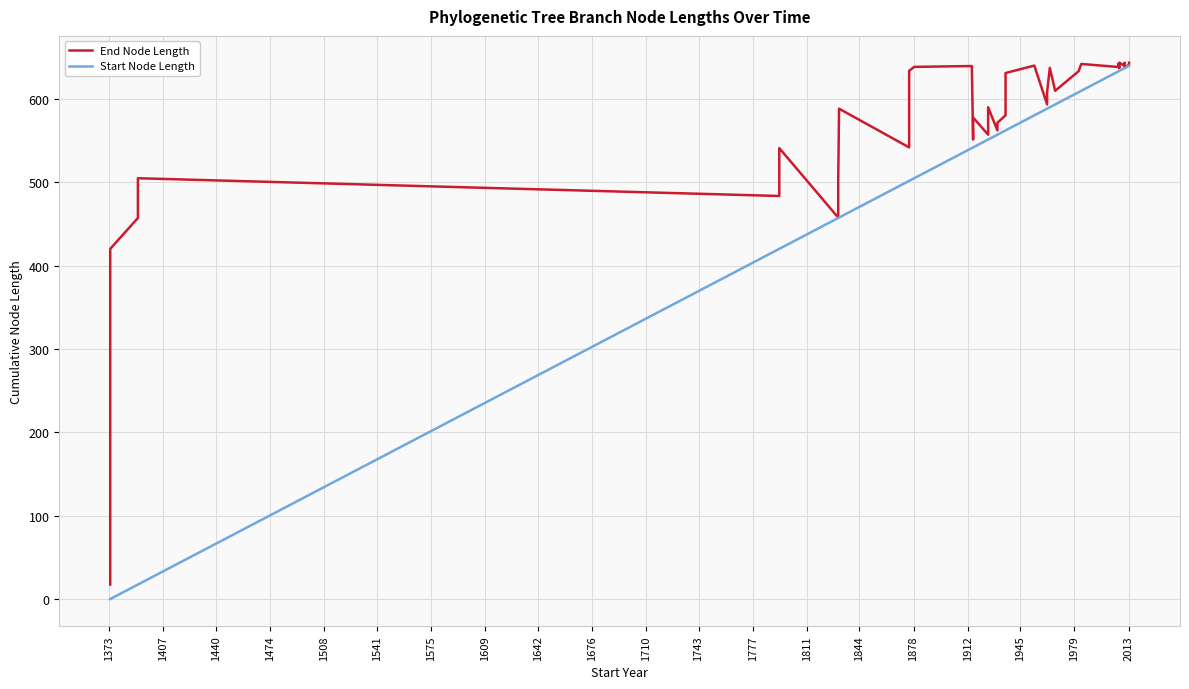

Which category has the lowest value in the End Node Length series?

1373